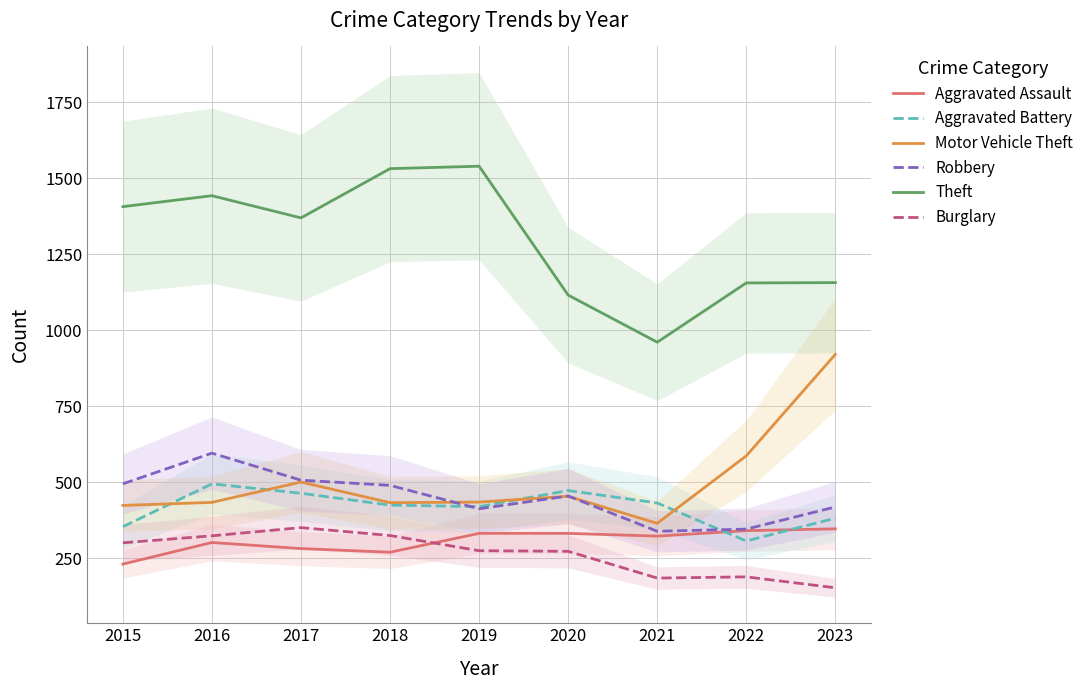

Reading left to right, list all the values displayed in this chart.

Aggravated Assault: 230	301	281	269	331	331	322	340	346
Aggravated Battery: 353	494	463	424	419	472	431	306	381
Motor Vehicle Theft: 423	433	500	432	434	453	364	586	920
Robbery: 494	595	506	489	412	454	338	345	418
Theft: 1406	1442	1369	1531	1539	1115	960	1155	1156
Burglary: 300	323	350	324	274	272	184	188	152